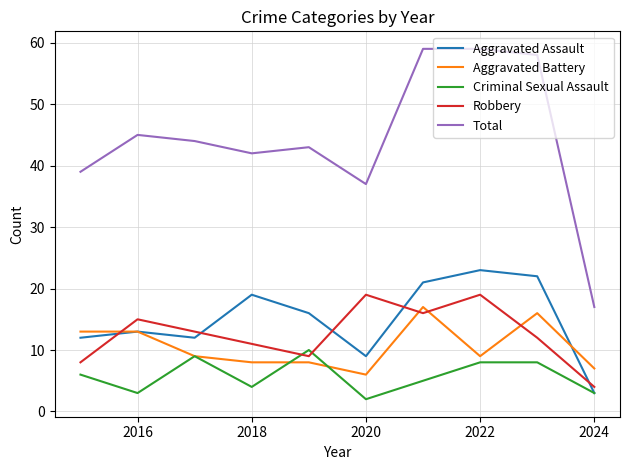

What is the highest value of the Total series?

59